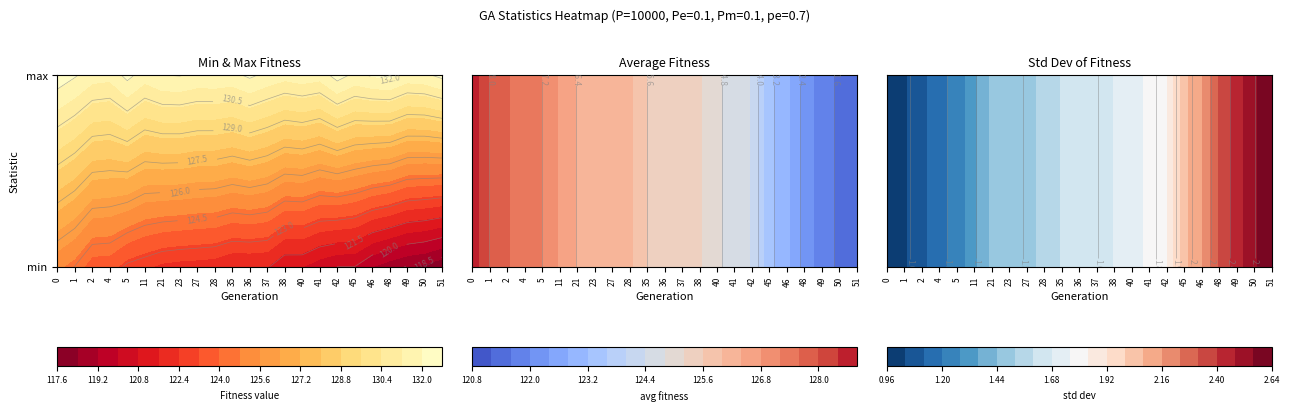

Reading left to right, extract all data points from this chart.

min: 0=125.0	1=124.5	2=123.6	3=123.5	4=122.8	5=122.6	6=122.2	7=122.1	8=122.1	9=122.0	10=121.7	11=121.7	12=121.6	13=120.8	14=120.8	15=120.3	16=120.0	17=120.0	18=119.2	19=118.8	20=118.4	21=118.2	22=117.8
max: 0=132.6	1=132.1	2=131.6	3=131.5	4=132.3	5=131.6	6=132.0	7=132.1	8=131.9	9=131.9	10=131.8	11=132.2	12=131.8	13=131.5	14=131.7	15=131.5	16=132.4	17=131.8	18=132.1	19=132.2	20=131.7	21=131.8	22=132.3
avg: 0=128.7	1=128.0	2=127.7	3=127.3	4=127.2	5=126.8	6=126.4	7=126.3	8=126.1	9=126.1	10=125.6	11=125.5	12=125.4	13=125.3	14=124.9	15=124.6	16=124.4	17=123.3	18=122.9	19=122.2	20=121.8	21=121.5	22=121.2
std: 0=1.0	1=1.0	2=1.1	3=1.2	4=1.2	5=1.3	6=1.5	7=1.5	8=1.5	9=1.5	10=1.6	11=1.6	12=1.6	13=1.7	14=1.7	15=1.8	16=1.8	17=2.1	18=2.2	19=2.3	20=2.4	21=2.5	22=2.6